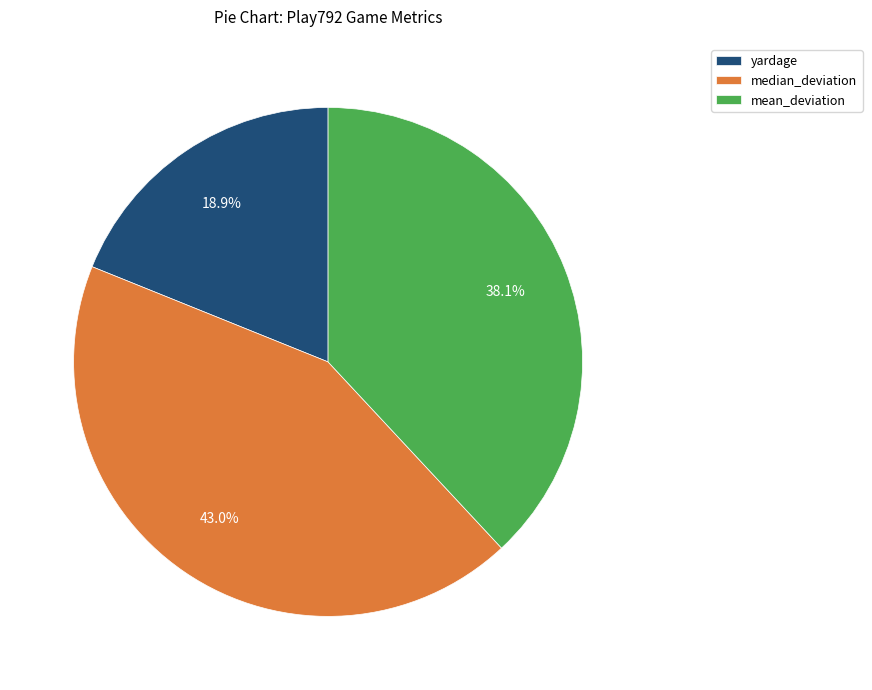

Which has a higher value, median_deviation or mean_deviation?

median_deviation